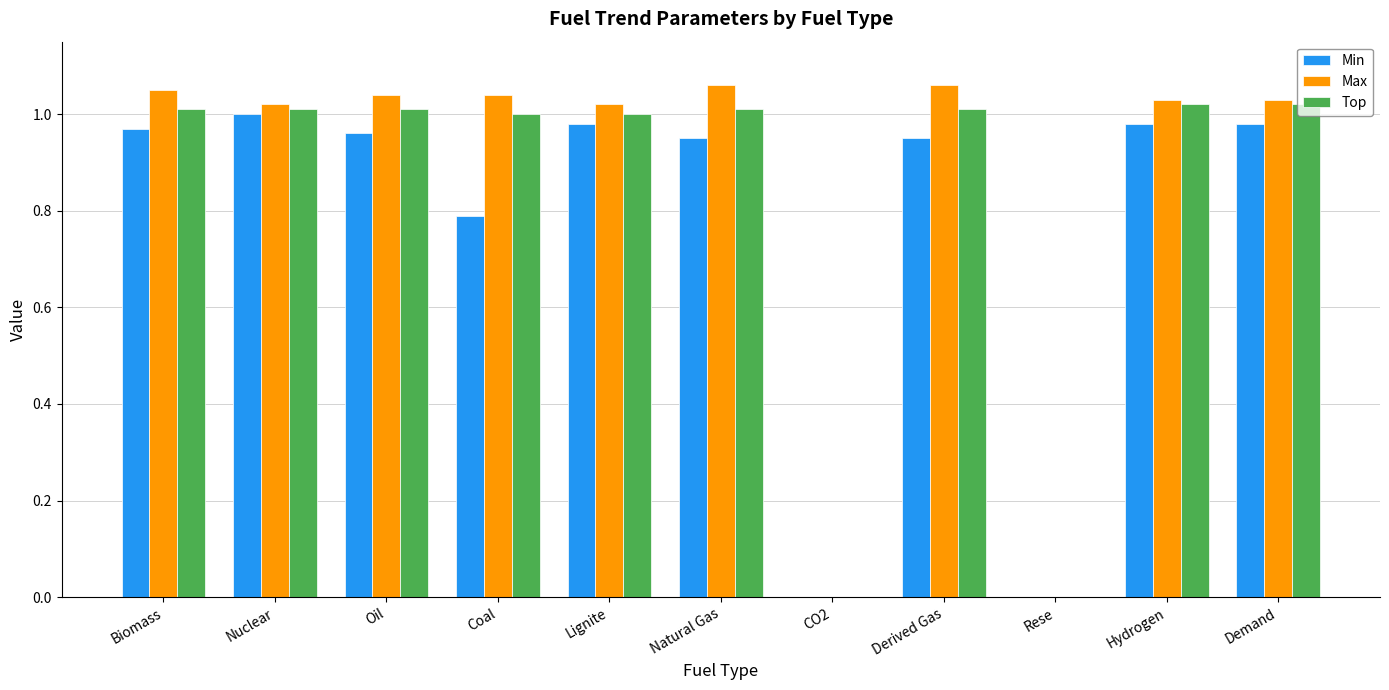

How many series are shown in this chart?

3